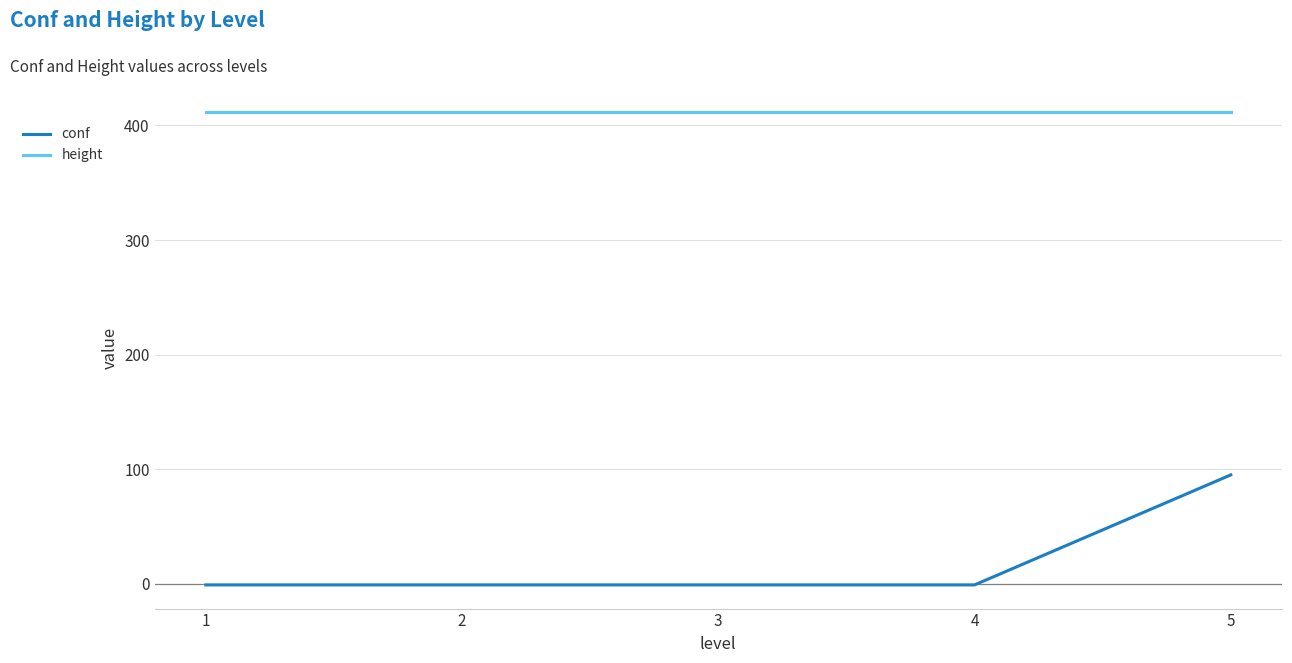

True or false: conf has a value of -1 at 2.

True